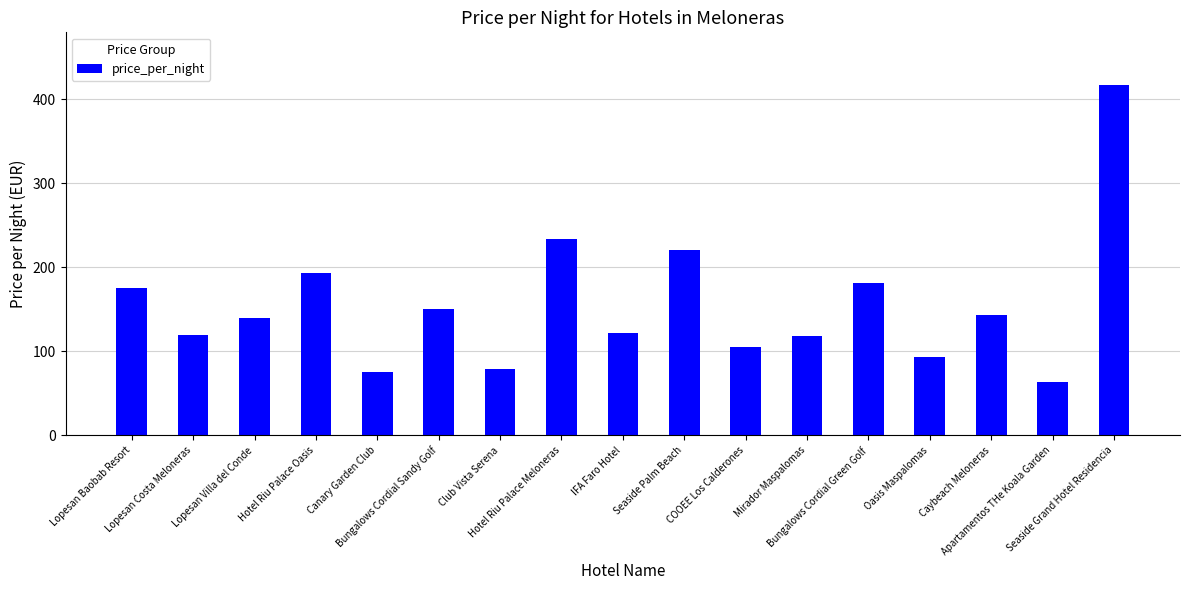

Between COOEE Los Calderones and Lopesan Costa Meloneras, which is larger?

Lopesan Costa Meloneras